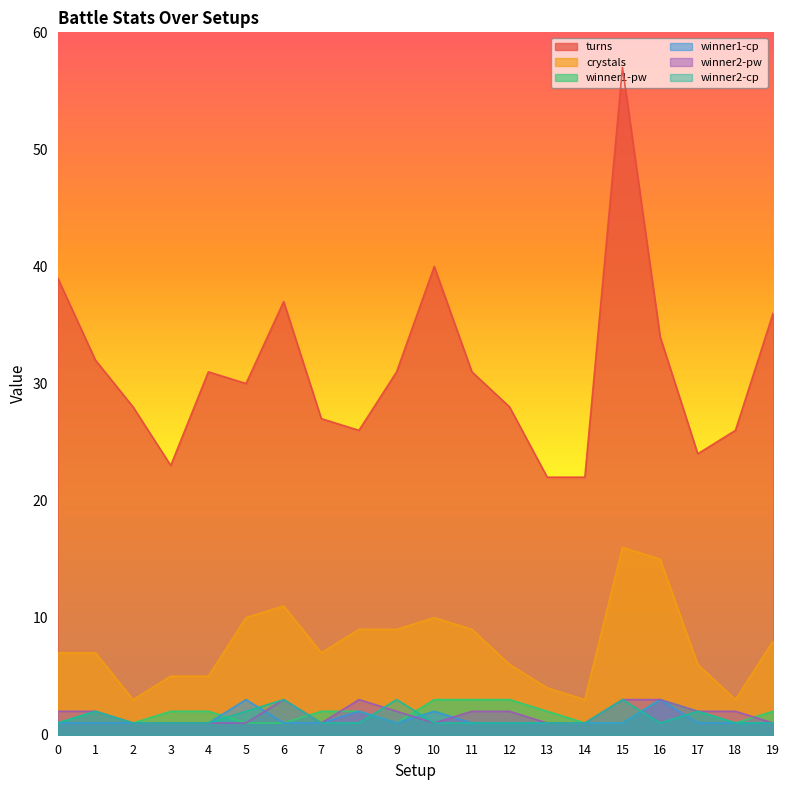

Does the chart display data point markers on the line(s)?

No